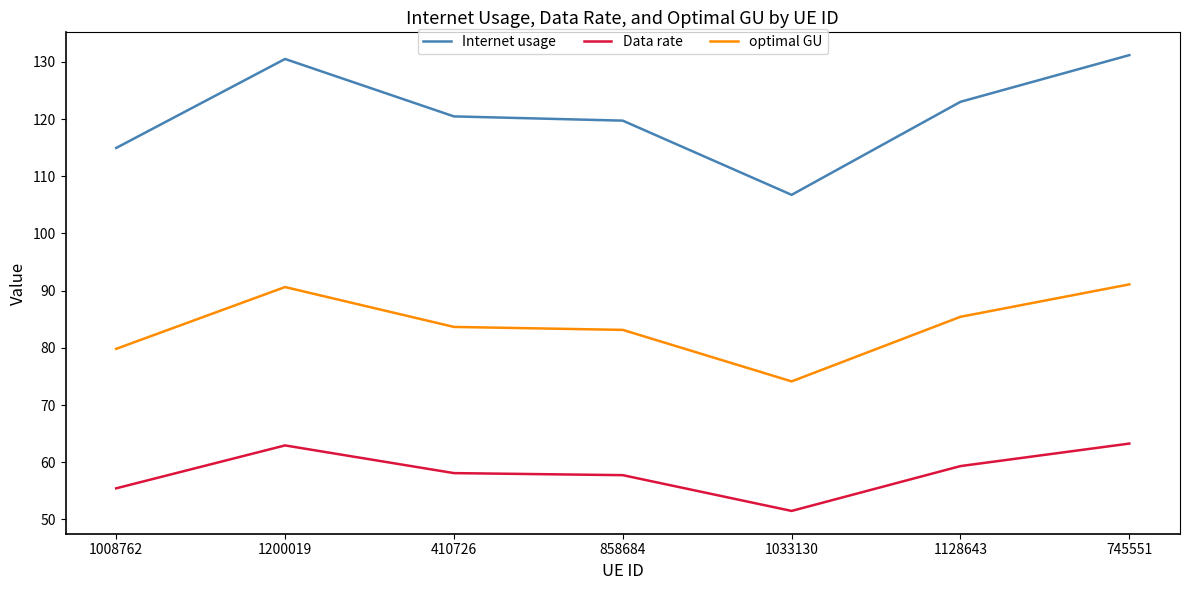

What position from the left is 1128643?

6